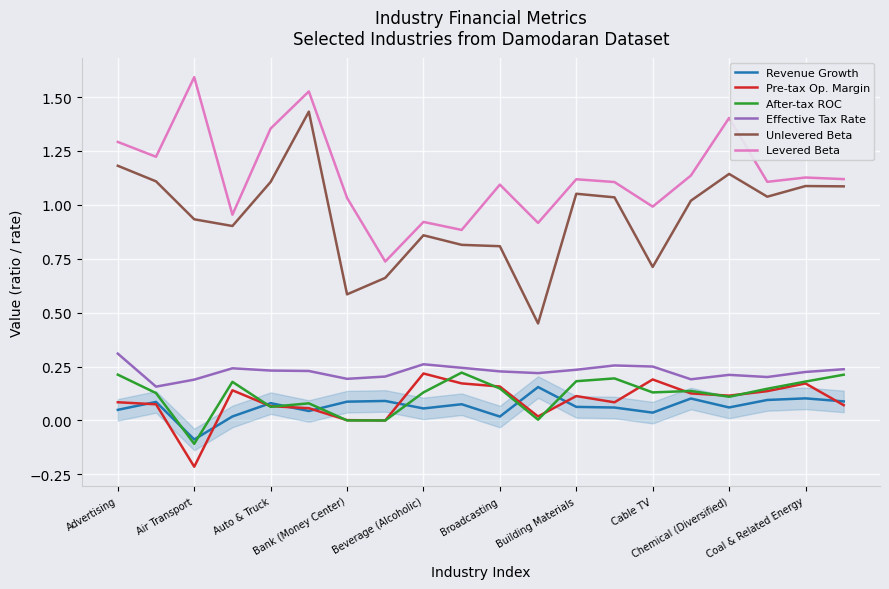

True or false: Pre-tax Op. Margin and Unlevered Beta cross at least once.

False